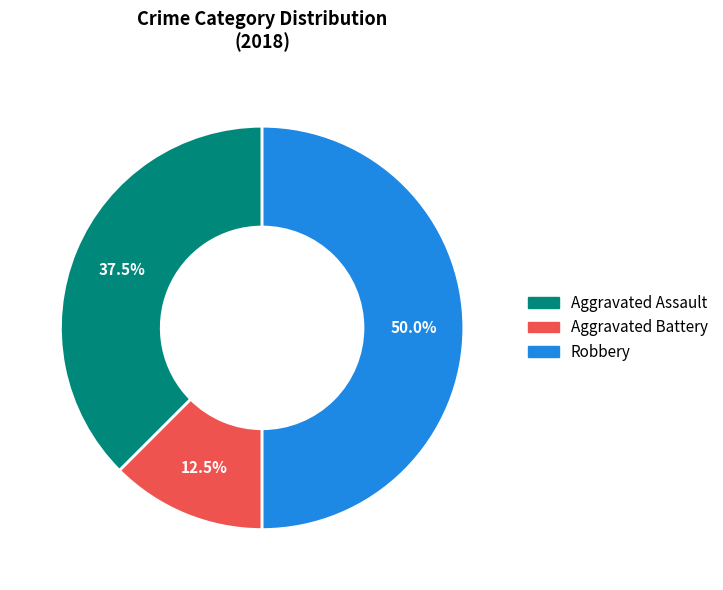

Is Aggravated Assault the majority of the pie?

No